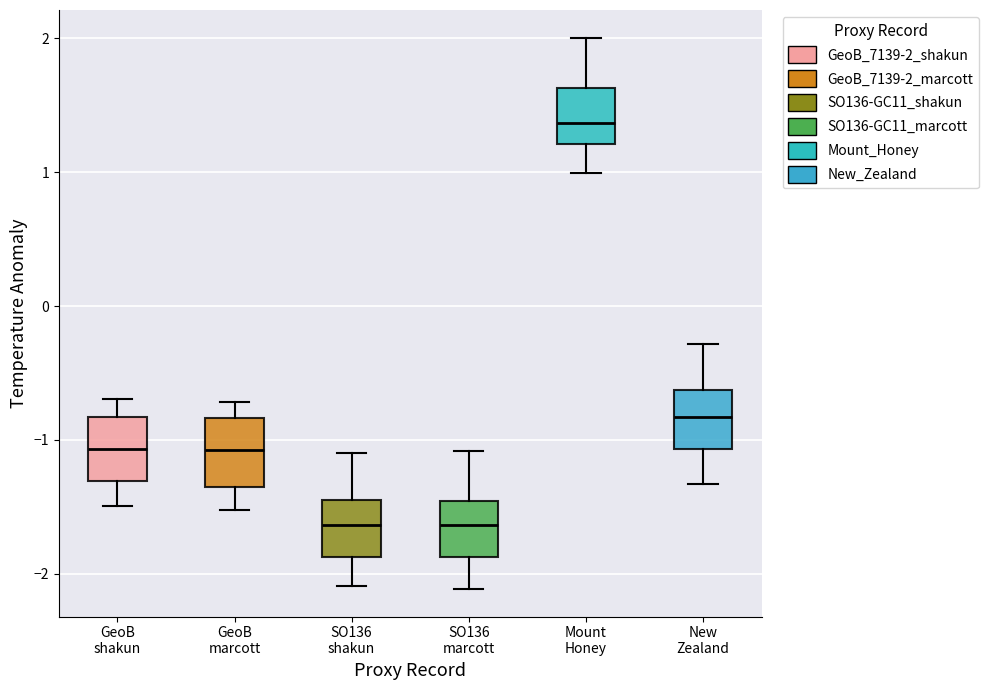

Reading left to right, read every box against the y-axis: the position of its median line, the range the box covers, and the ends of its whiskers. The values are not printed on the chart, so give them approximately, as read against the axis.

GeoB shakun: median -1.1, box -1.3 to -0.8, whiskers -1.5 to -0.7
GeoB marcott: median -1.1, box -1.4 to -0.8, whiskers -1.5 to -0.7
SO136 shakun: median -1.6, box -1.9 to -1.5, whiskers -2.1 to -1.1
SO136 marcott: median -1.6, box -1.9 to -1.5, whiskers -2.1 to -1.1
Mount Honey: median 1.4, box 1.2 to 1.6, whiskers 1.0 to 2.0
New Zealand: median -0.8, box -1.1 to -0.6, whiskers -1.3 to -0.3